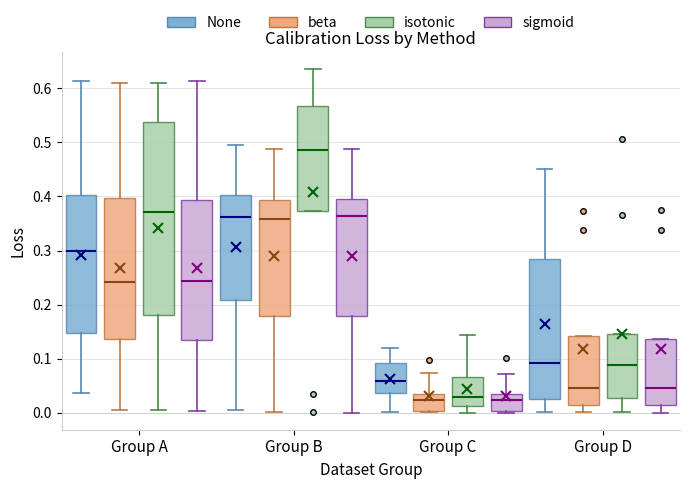

Reading left to right, read every box against the y-axis: the position of its median line, the range the box covers, and the ends of its whiskers. The values are not printed on the chart, so give them approximately, as read against the axis.

Group A (None): median 0.30, box 0.15 to 0.40, whiskers 0.04 to 0.61
Group A (beta): median 0.24, box 0.14 to 0.40, whiskers 0.00 to 0.61
Group A (isotonic): median 0.37, box 0.18 to 0.54, whiskers 0.01 to 0.61
Group A (sigmoid): median 0.24, box 0.13 to 0.39, whiskers 0.00 to 0.61
Group B (None): median 0.36, box 0.21 to 0.40, whiskers 0.00 to 0.50
Group B (beta): median 0.36, box 0.18 to 0.39, whiskers 0.00 to 0.49
Group B (isotonic): median 0.49, box 0.37 to 0.57, whiskers 0.37 to 0.64
Group B (sigmoid): median 0.36, box 0.18 to 0.40, whiskers 0.00 to 0.49
Group C (None): median 0.06, box 0.04 to 0.09, whiskers 0.00 to 0.12
Group C (beta): median 0.02, box 0.00 to 0.03, whiskers 0.00 to 0.07
Group C (isotonic): median 0.03, box 0.01 to 0.07, whiskers 0.00 to 0.14
Group C (sigmoid): median 0.02, box 0.00 to 0.03, whiskers 0.00 to 0.07
Group D (None): median 0.09, box 0.02 to 0.28, whiskers 0.00 to 0.45
Group D (beta): median 0.05, box 0.01 to 0.14, whiskers 0.00 to 0.14
Group D (isotonic): median 0.09, box 0.03 to 0.15, whiskers 0.00 to 0.15
Group D (sigmoid): median 0.05, box 0.01 to 0.14, whiskers 0.00 to 0.14